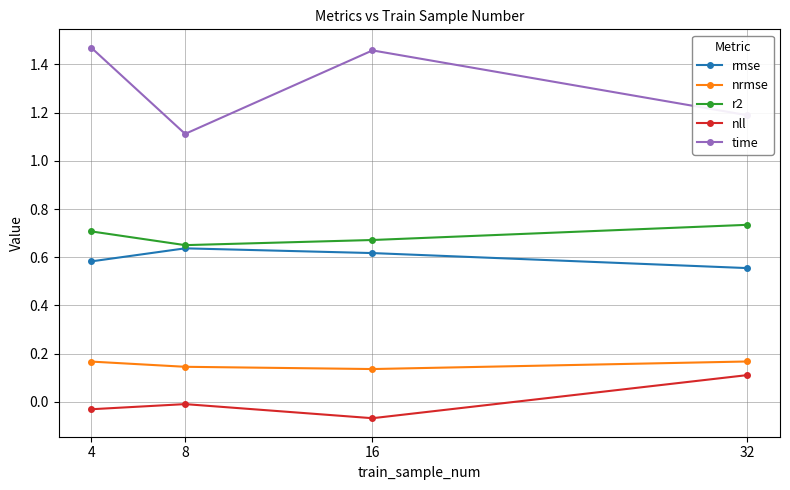

True or false: nrmse and rmse cross at least once.

False